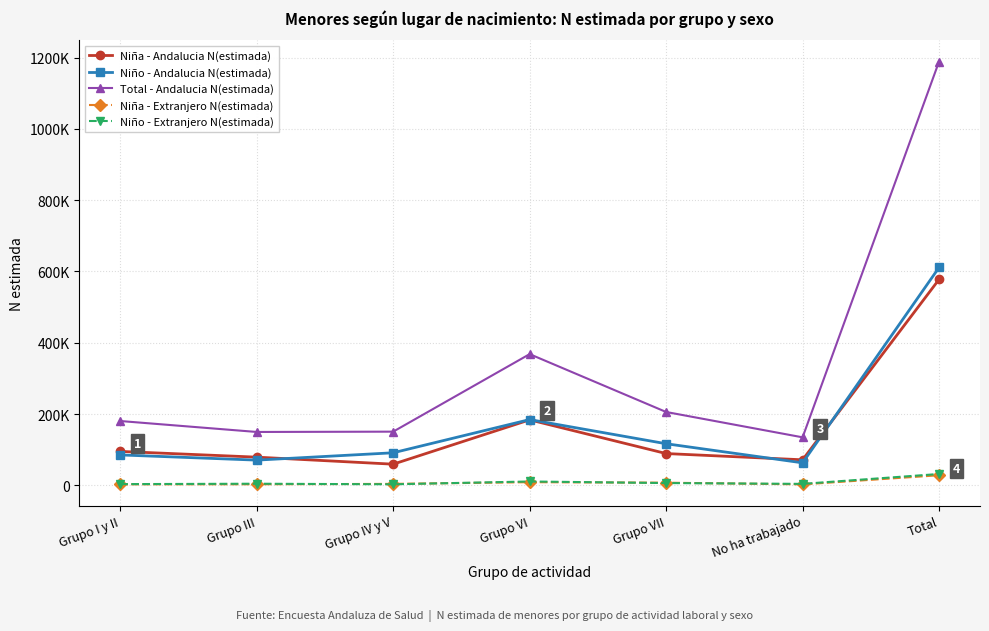

Which label corresponds to the largest value in the chart?

Total